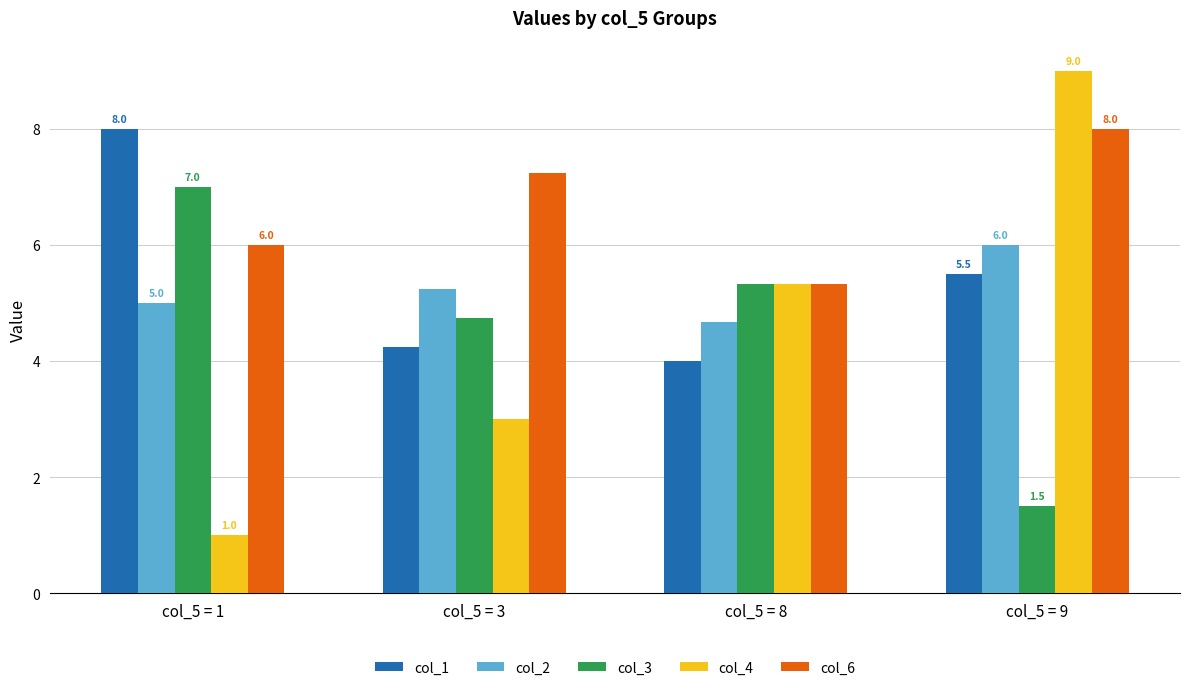

What is the average value of the col_6 series?

6.6